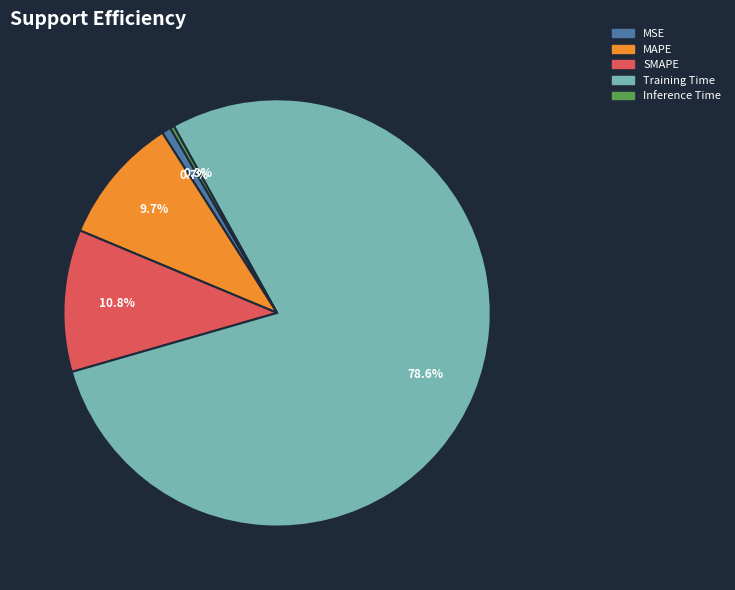

Which slice is the largest?

Training Time